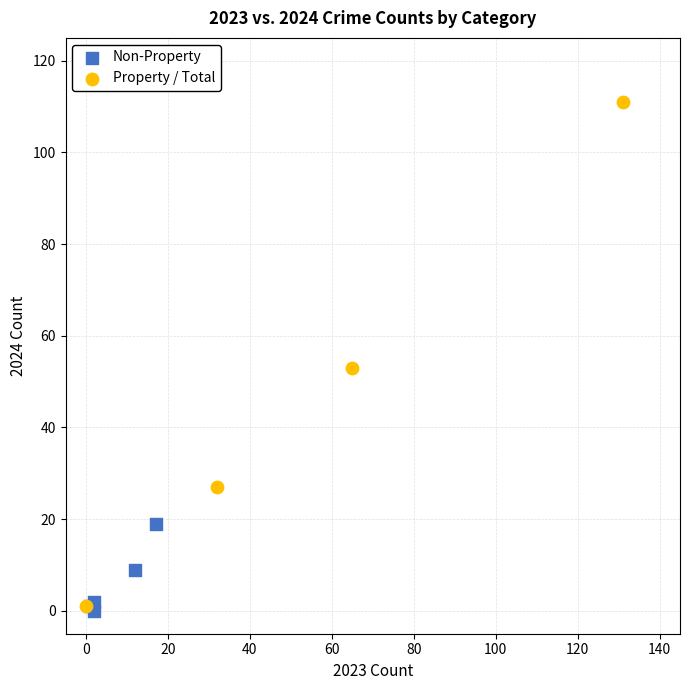

What are all the series names shown in the legend?

Non-Property, Property / Total